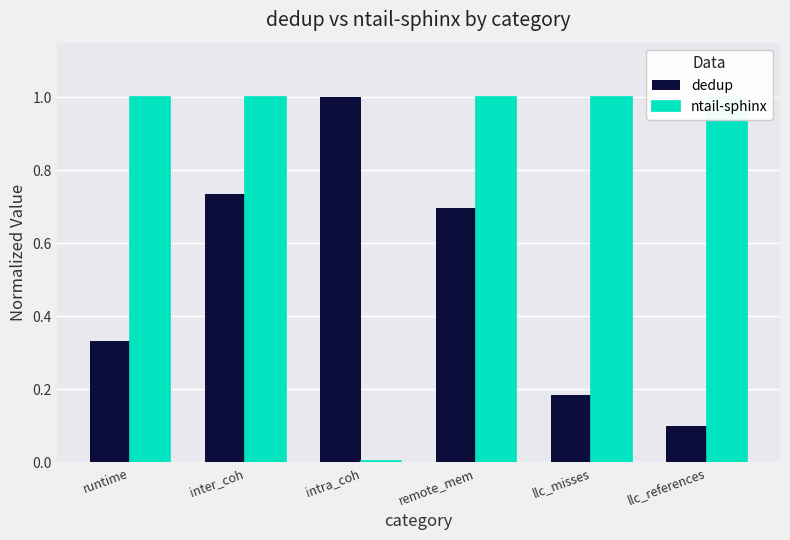

Which category has the lowest value in the dedup series?

llc_references